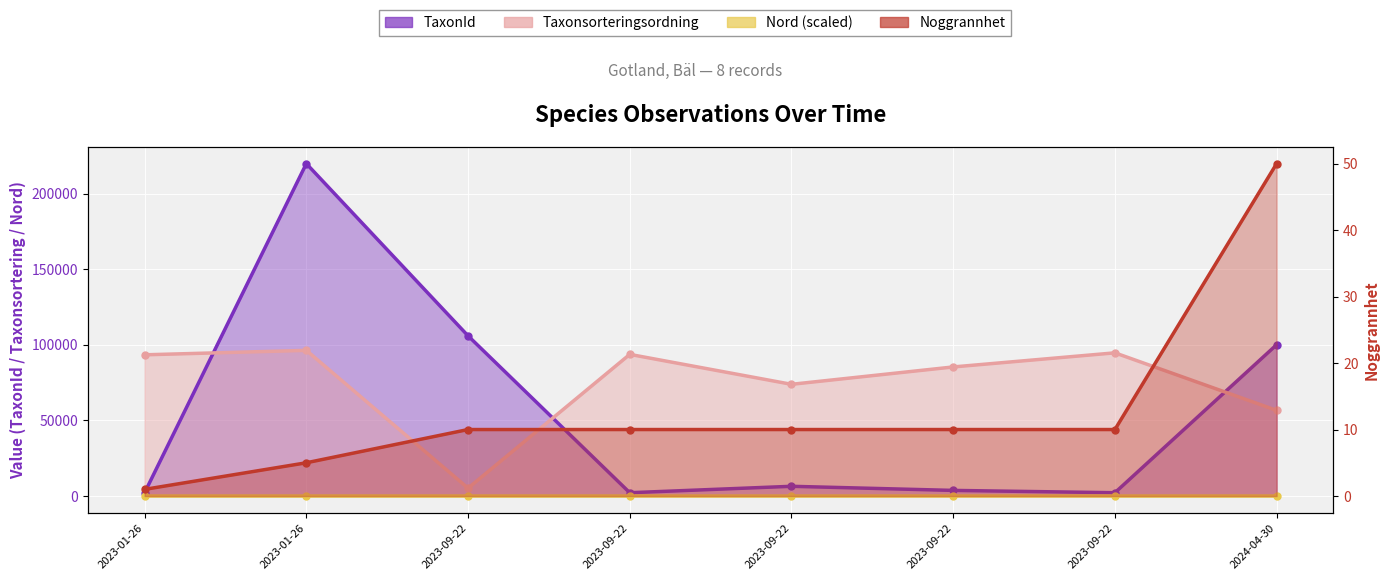

How many lines are shown in the chart?

4